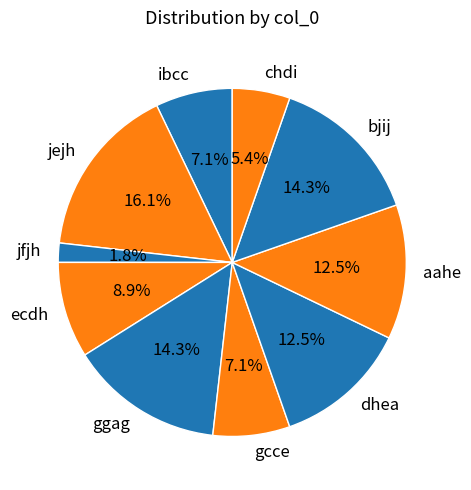

Which category has the biggest portion of the pie?

jejh